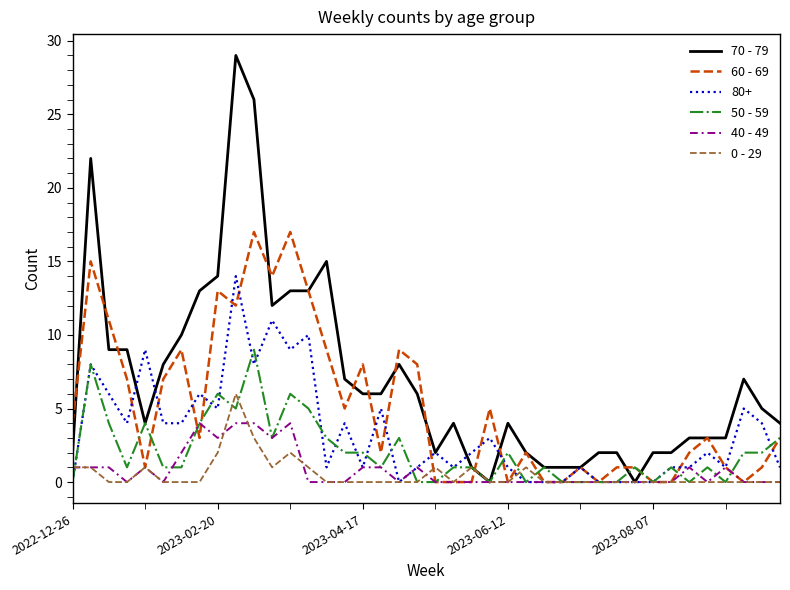

What is the maximum value shown in the chart?

29